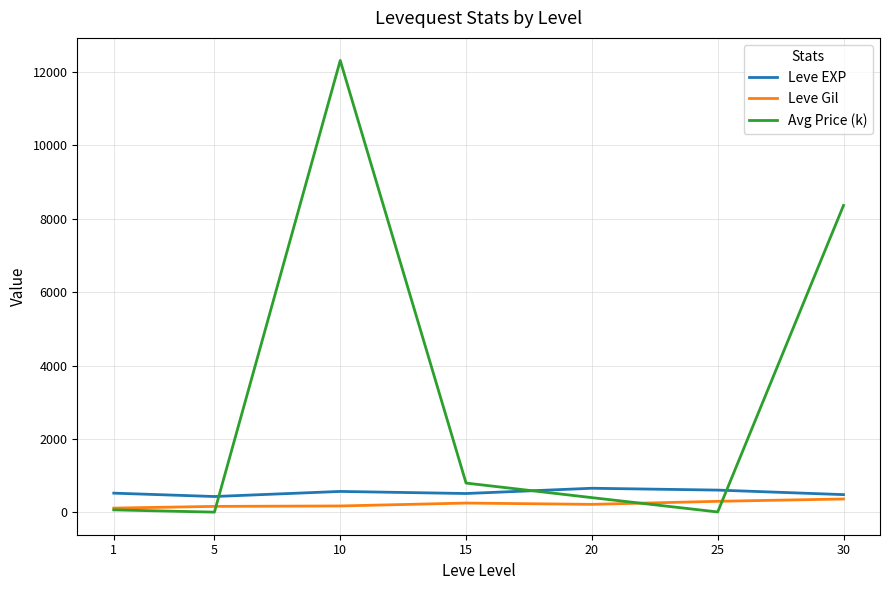

What is the sum of the Avg Price (k) values at 30 and 15?

9159.2